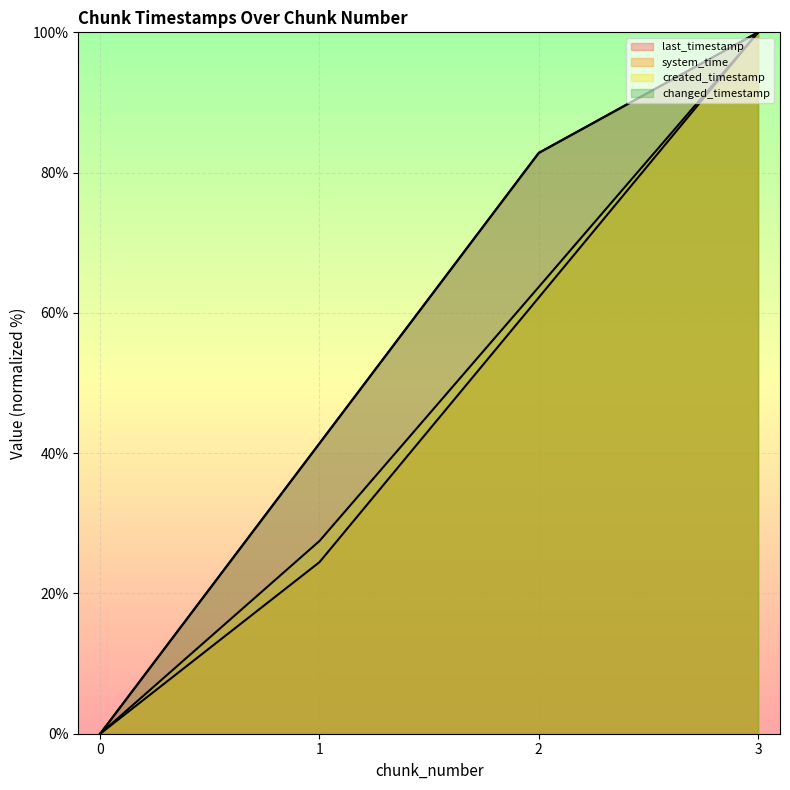

Does the chart display data point markers on the line(s)?

No